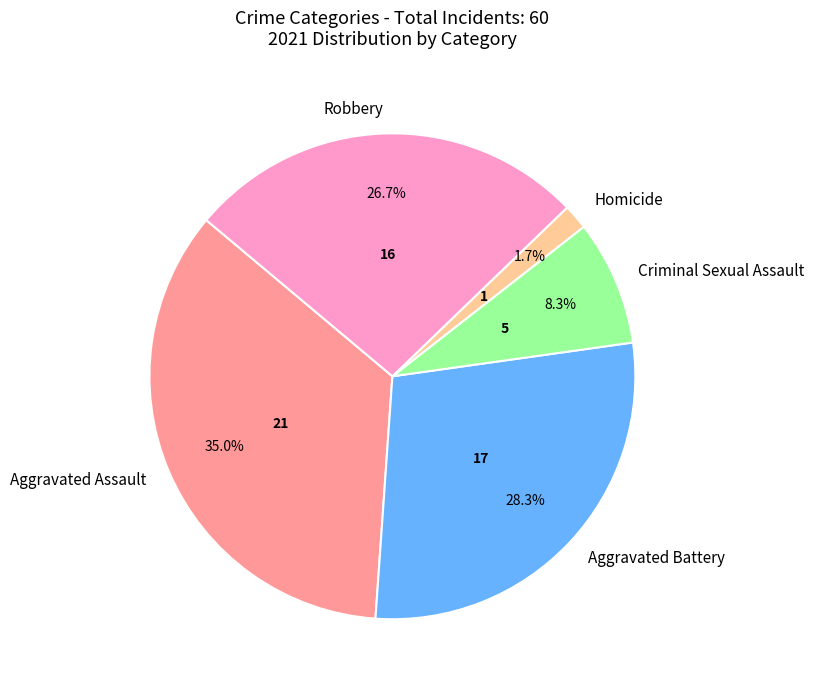

Count the number of slices in the pie.

5